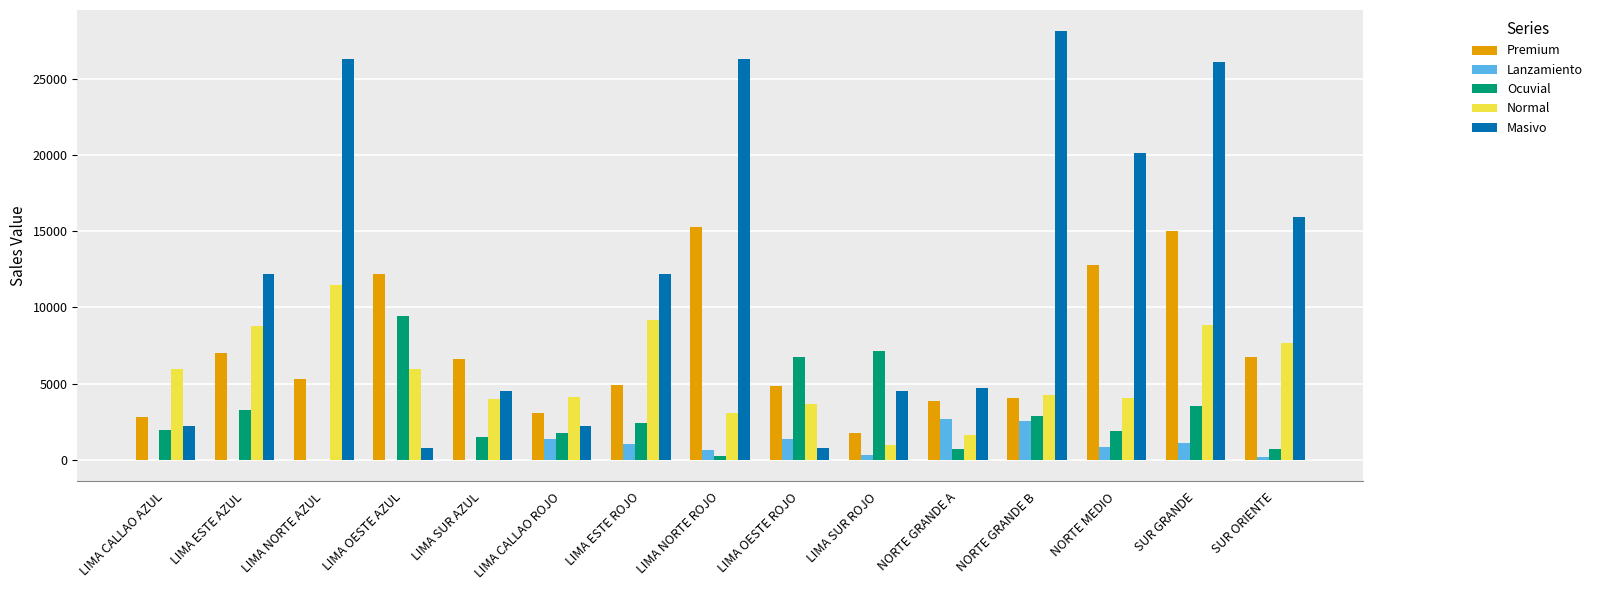

Which series has the widest spread of values?

Masivo